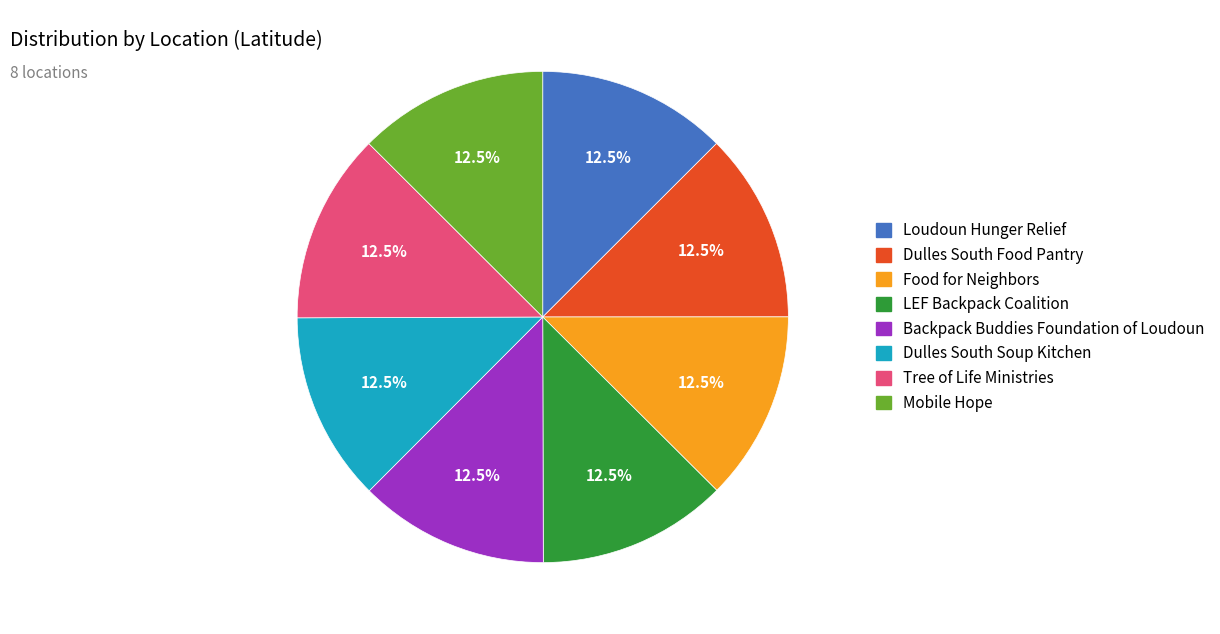

Approximately how many times larger is the value at Tree of Life Ministries compared to Dulles South Food Pantry?

1.0